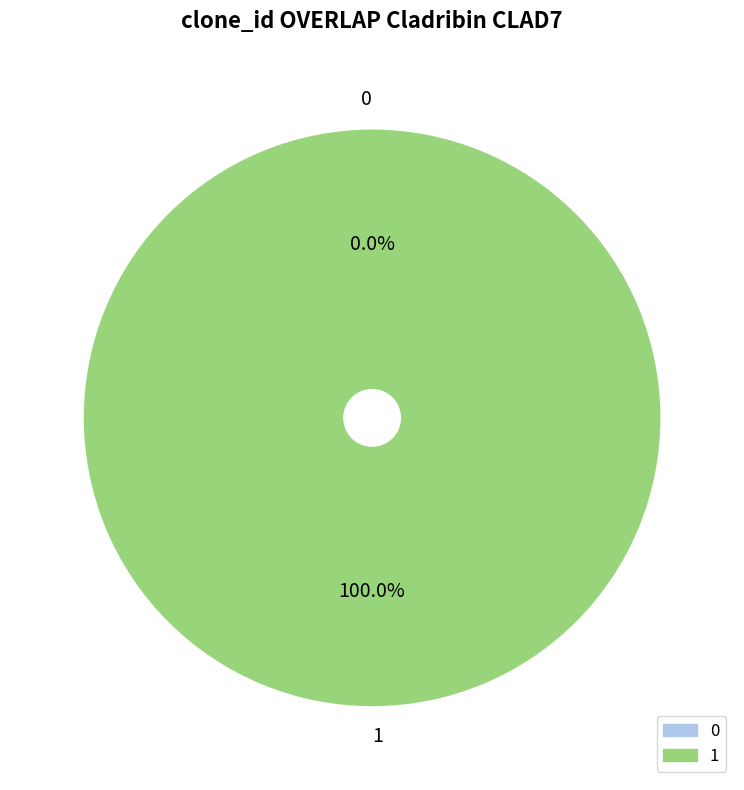

What is the change in value from 0 to 1?

+1